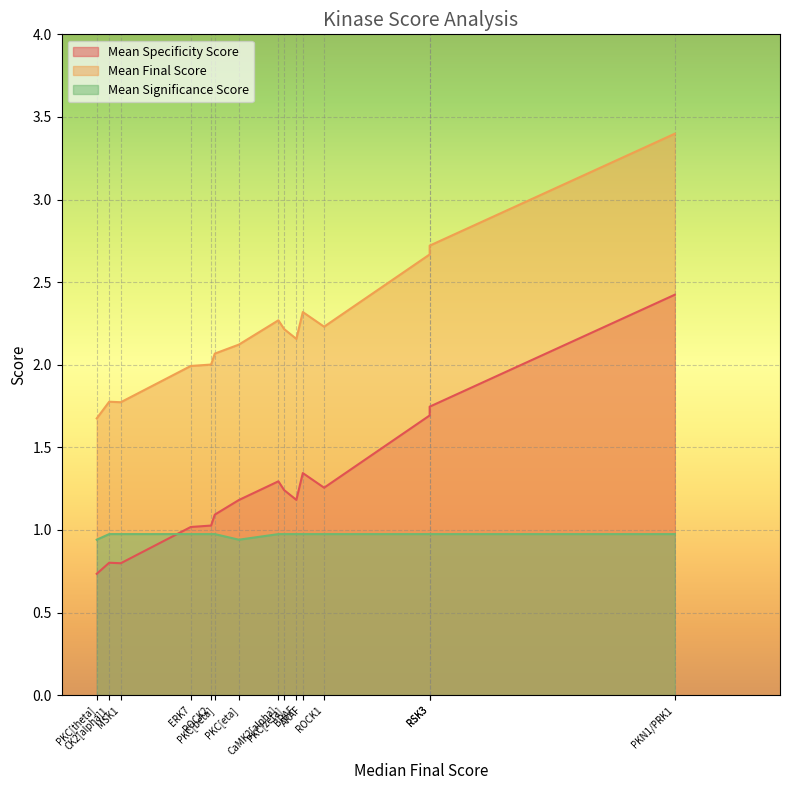

Reading left to right, extract all data points from this chart.

Mean Specificity Score: PKN1/PRK1=2.4	RSK1/p90RSK=1.7	RSK3=1.7	ROCK1=1.3	ARAF=1.3	BRAF=1.2	PKC[zeta]=1.2	CaMK2[alpha]=1.3	PKC[eta]=1.2	PKC[beta]=1.1	ROCK2=1.0	ERK7=1.0	MSK1=0.8	CK2[alpha]1=0.8	PKC[theta]=0.7
Mean Final Score: PKN1/PRK1=3.4	RSK1/p90RSK=2.7	RSK3=2.7	ROCK1=2.2	ARAF=2.3	BRAF=2.2	PKC[zeta]=2.2	CaMK2[alpha]=2.3	PKC[eta]=2.1	PKC[beta]=2.1	ROCK2=2.0	ERK7=2.0	MSK1=1.8	CK2[alpha]1=1.8	PKC[theta]=1.7
Mean Significance Score: PKN1/PRK1=1.0	RSK1/p90RSK=1.0	RSK3=1.0	ROCK1=1.0	ARAF=1.0	BRAF=1.0	PKC[zeta]=1.0	CaMK2[alpha]=1.0	PKC[eta]=0.9	PKC[beta]=1.0	ROCK2=1.0	ERK7=1.0	MSK1=1.0	CK2[alpha]1=1.0	PKC[theta]=0.9